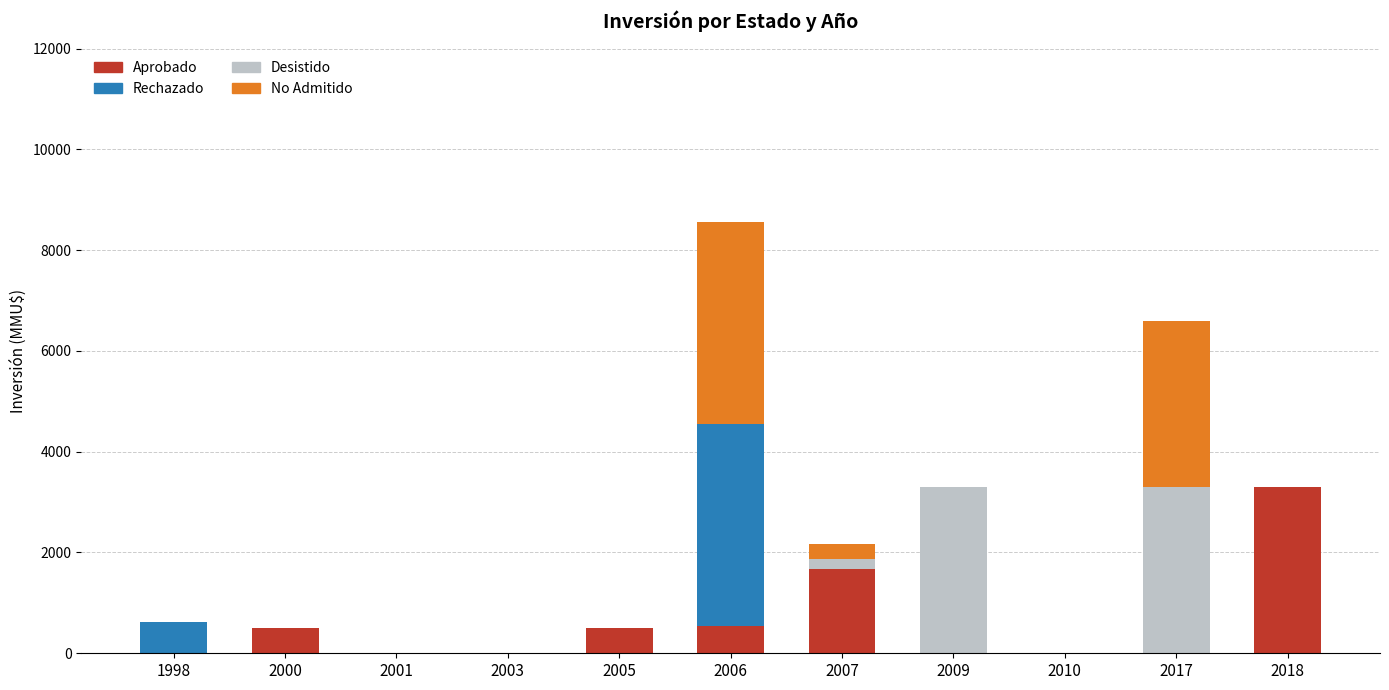

At which label does Aprobado reach its peak?

2018